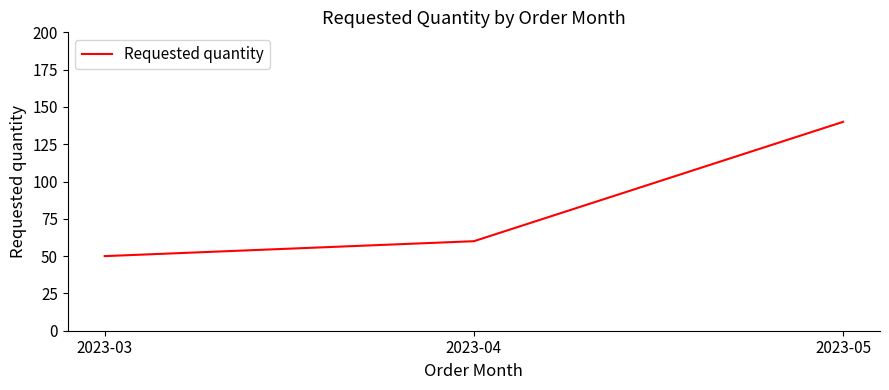

What is the average value?

83